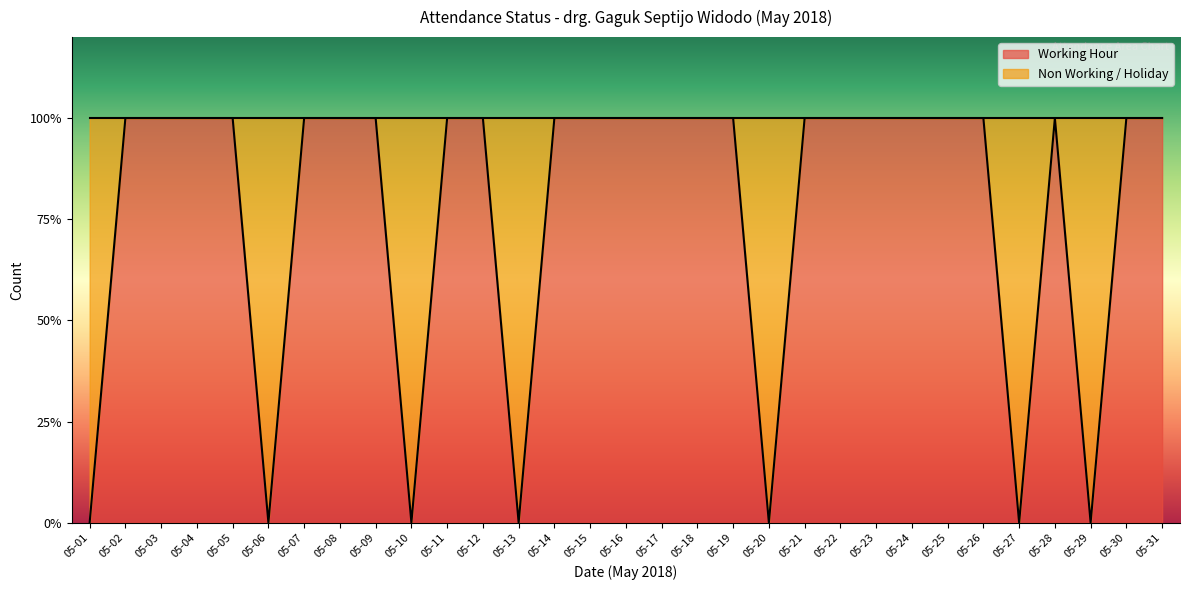

At which label is the value closest to 0?

05-01